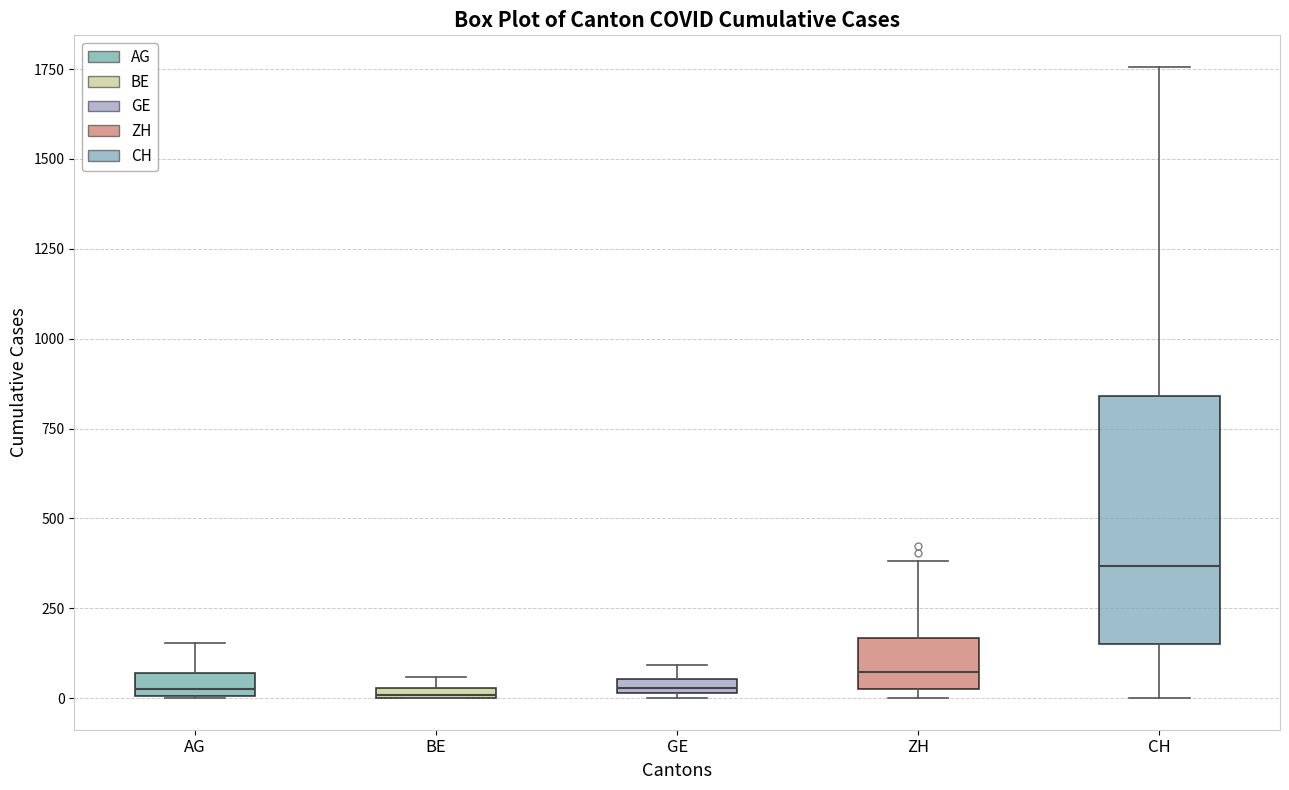

Which box is the tallest, from its lower edge to its upper edge?

CH